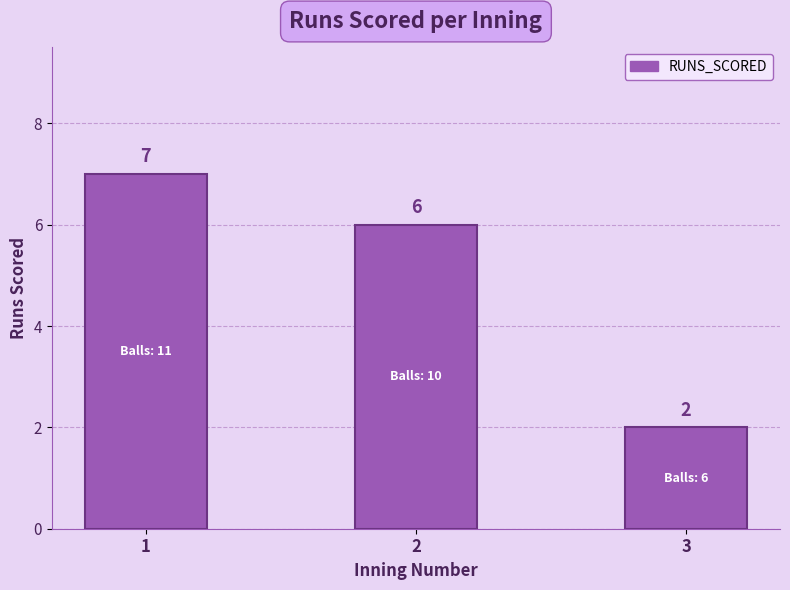

Read the value at 1.

7